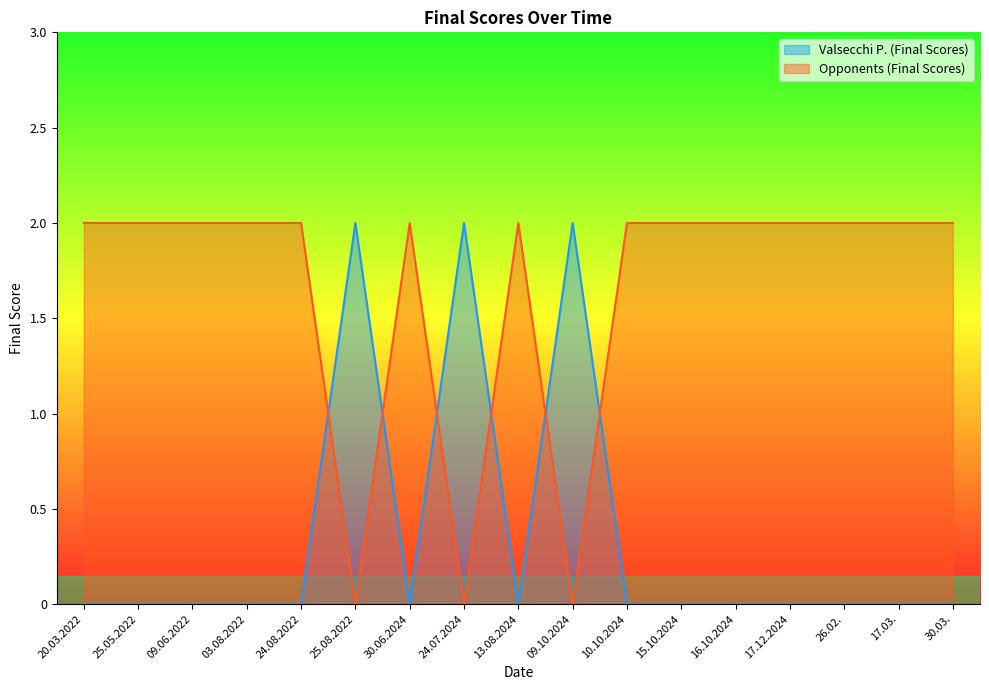

What is the label of the 1st point from the left?

20.03.2022